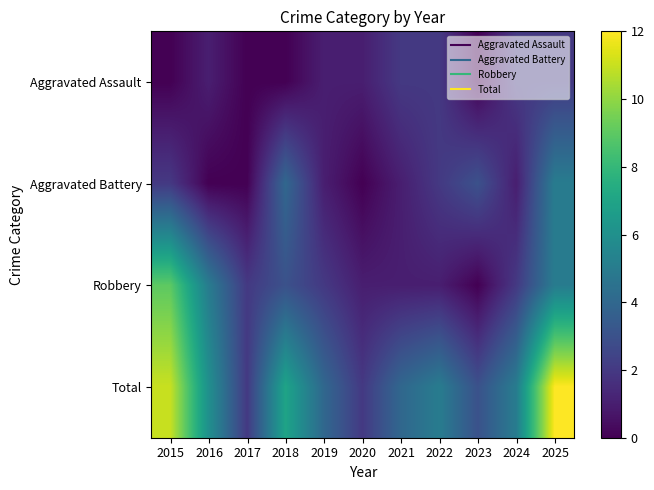

Reading left to right, transcribe all the data shown in this chart.

Aggravated Assault: 2015=0	2016=1	2017=0	2018=0	2019=1	2020=1	2021=2	2022=2	2023=0	2024=2	2025=2
Aggravated Battery: 2015=2	2016=0	2017=0	2018=4	2019=1	2020=0	2021=1	2022=2	2023=3	2024=1	2025=5
Robbery: 2015=9	2016=5	2017=2	2018=3	2019=2	2020=1	2021=1	2022=1	2023=0	2024=2	2025=5
Total: 2015=11	2016=6	2017=2	2018=7	2019=4	2020=2	2021=4	2022=5	2023=3	2024=5	2025=12